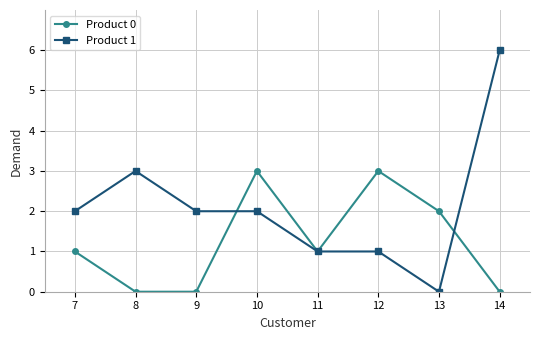

At 13, list the series in order from smallest to largest.

Product 1, Product 0